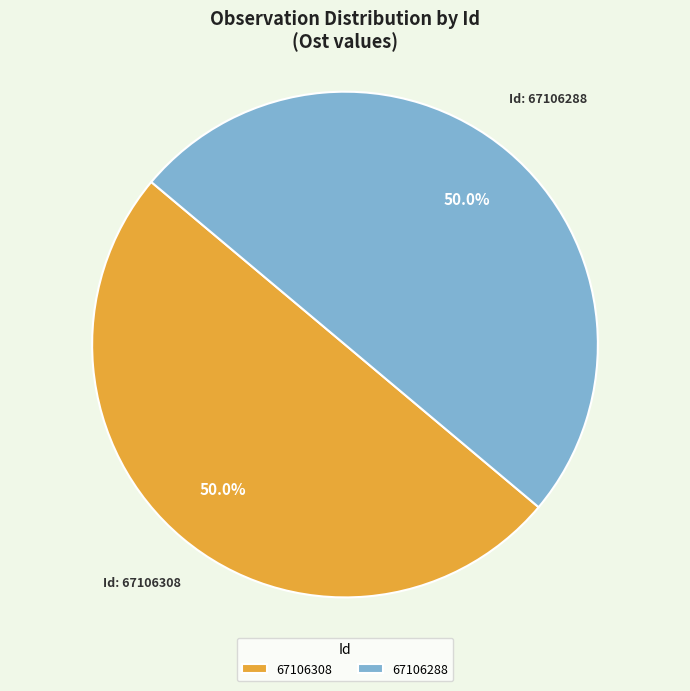

Count the number of slices in the pie.

2